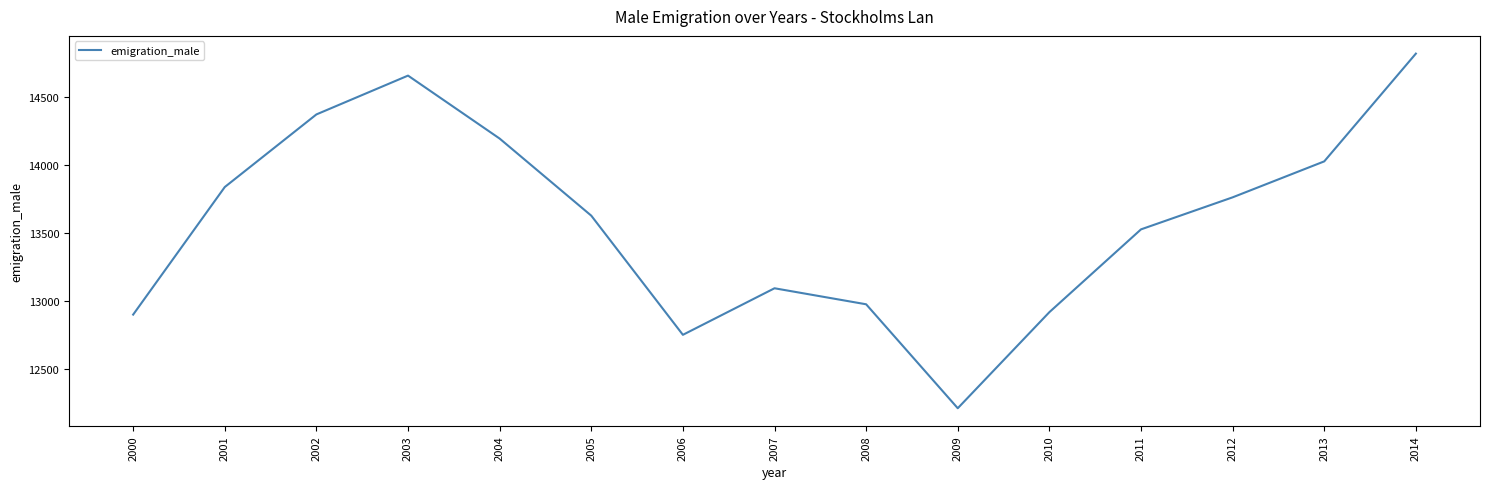

Between 2011 and 2001, which is larger?

2001